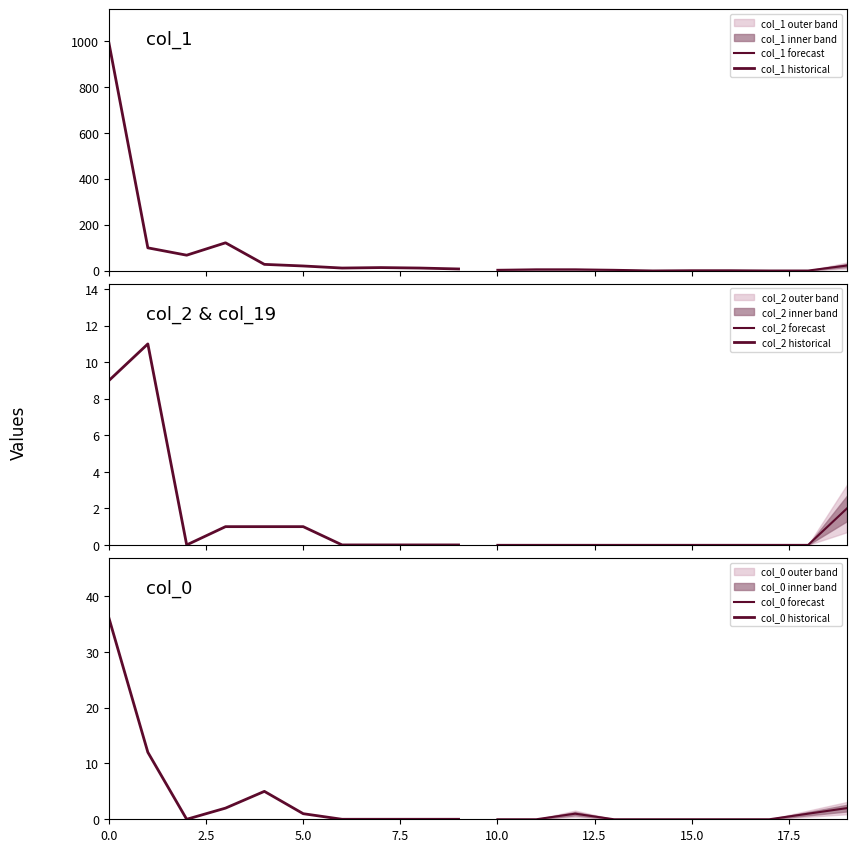

How many values in the col_0 historical series are below 1?

5